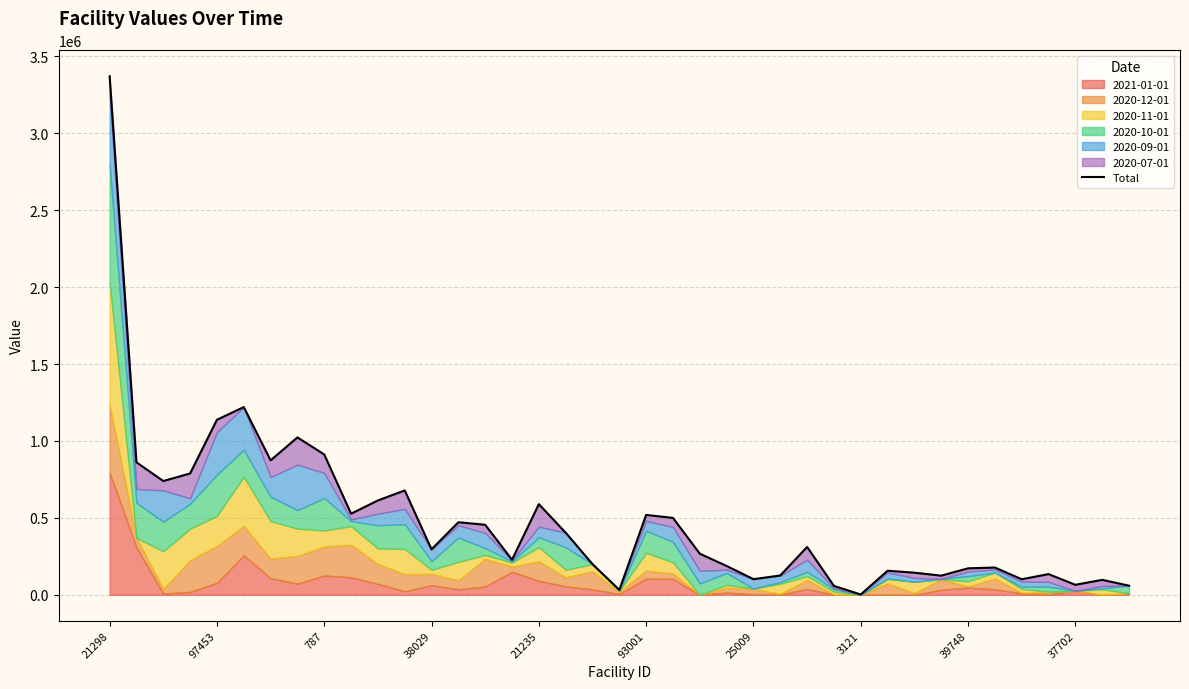

What is the label of the 9th point from the right?

30